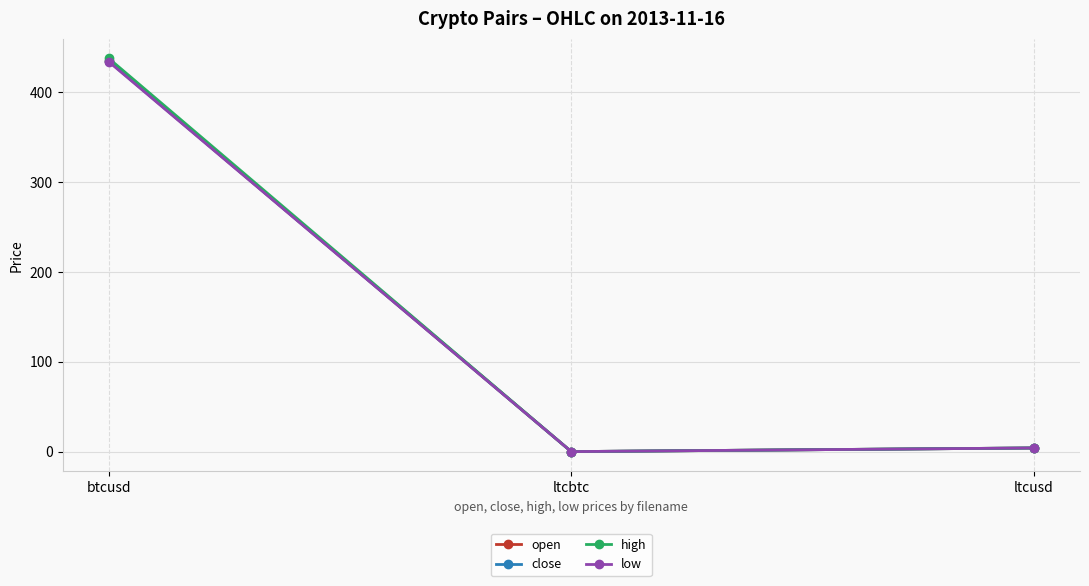

What is the difference between the maximum and minimum values in the high series?

437.5